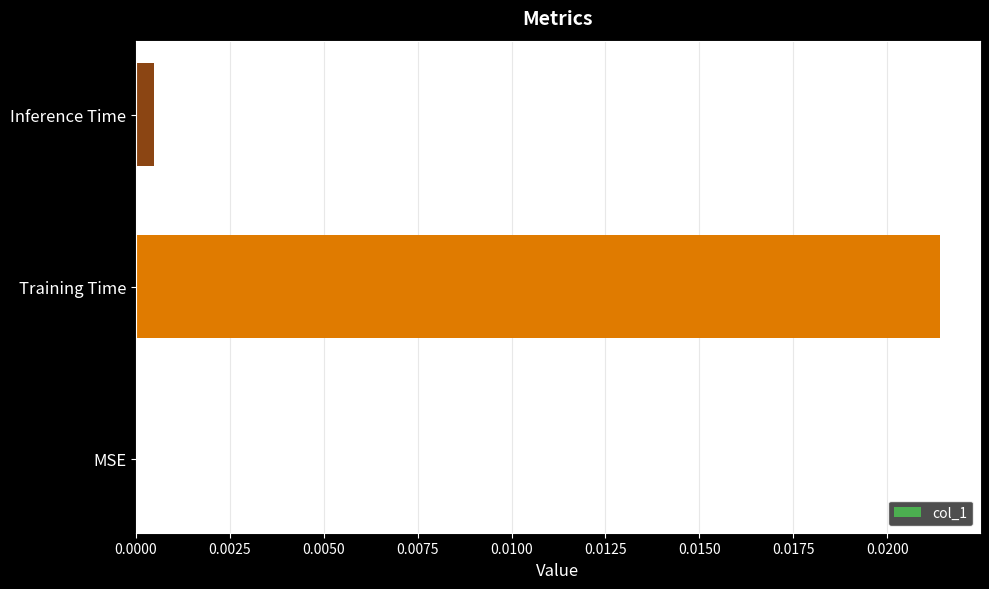

Is it true that the value at Inference Time is 0.0?

True